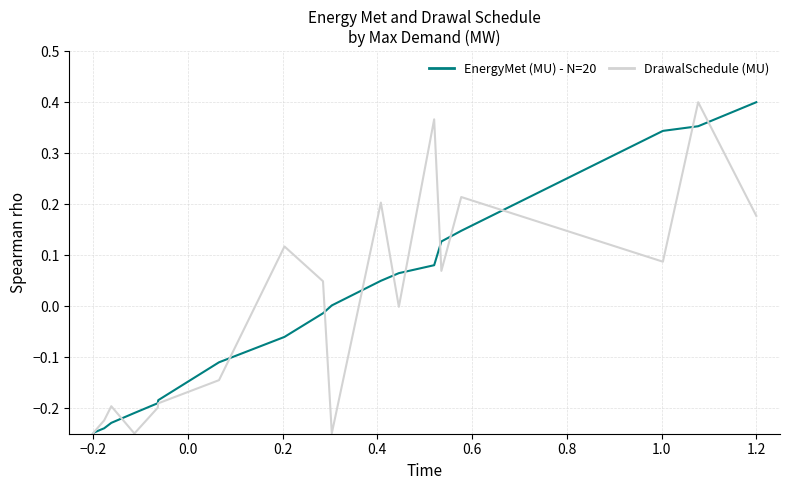

Does the chart display data point markers on the line(s)?

No